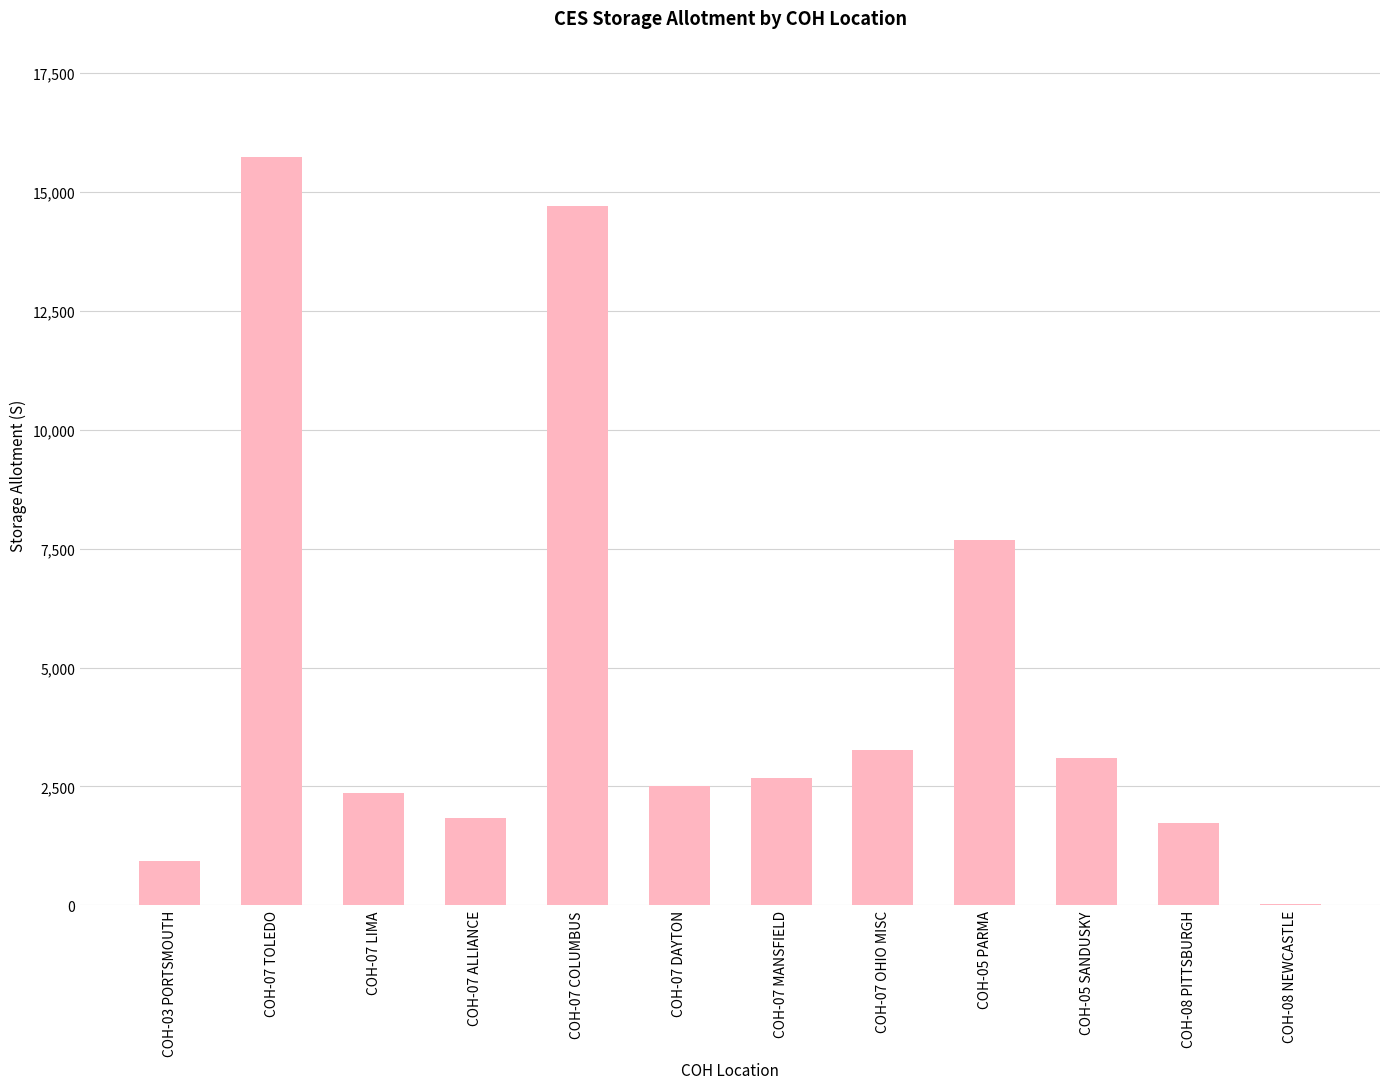

What is the difference between the values at COH-07 COLUMBUS and COH-08 PITTSBURGH?

12977